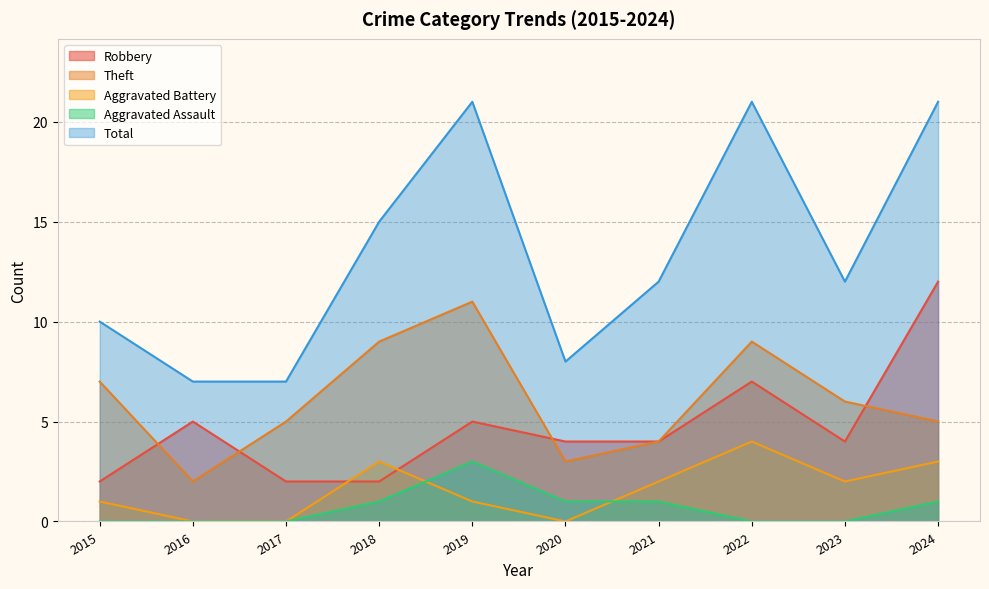

Is it true that Aggravated Assault equals 1 at 2021?

False